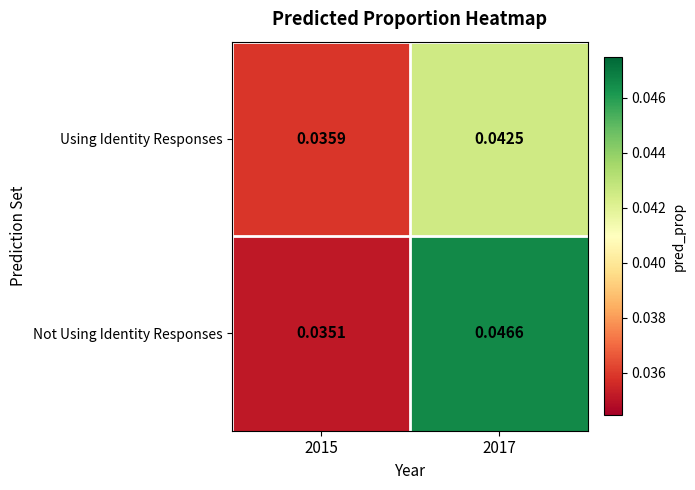

List the series in order of their peak value, lowest first.

Using Identity Responses, Not Using Identity Responses